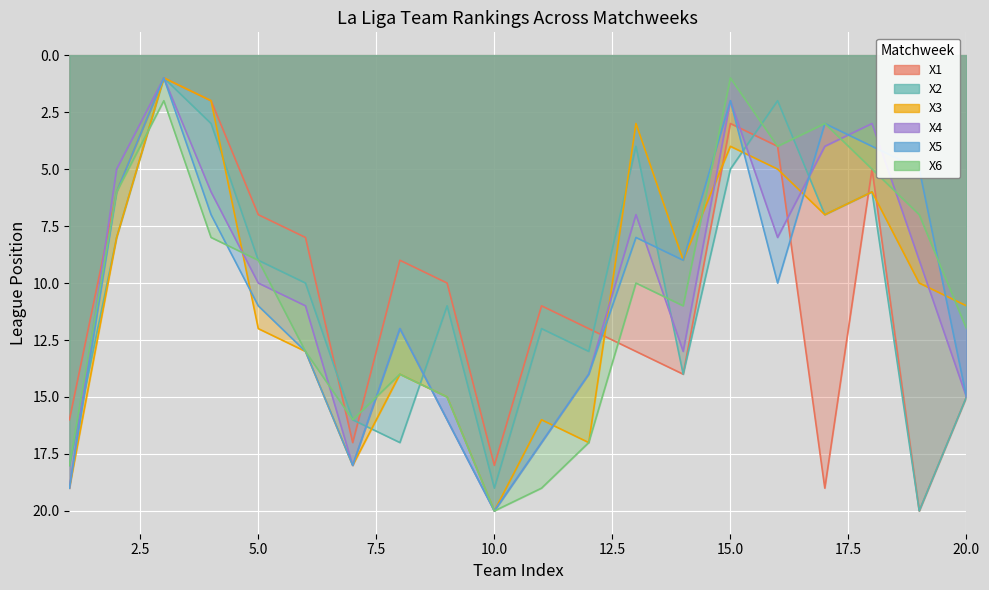

What is the difference between the highest and lowest values at 15?

4